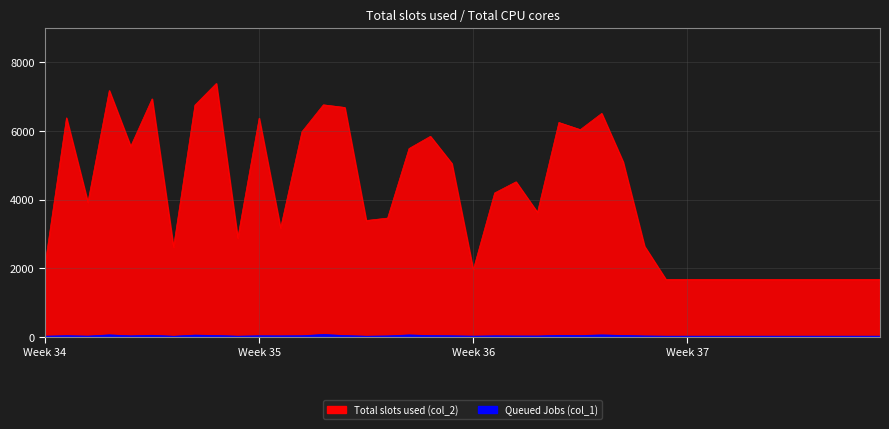

Where is col_2 nearest to the value 4529?

22